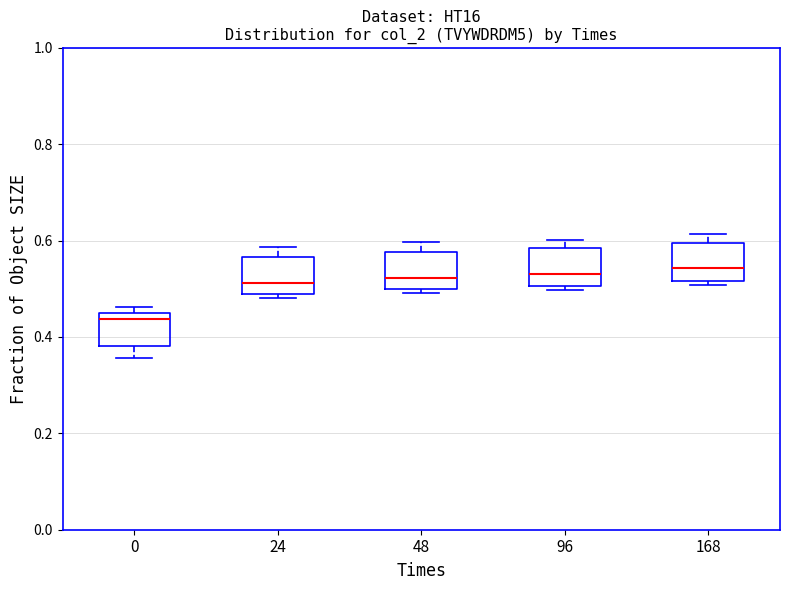

Reading left to right, transcribe this box plot: for each box, give where its median line is, the range the box spans, and where its two whiskers end, as read against the y-axis. The values are not printed on the chart, so give them approximately, as read against the axis.

0: median 0.44, box 0.38 to 0.46, whiskers 0.36 to 0.46 (just above the box's upper edge)
24: median 0.52, box 0.50 to 0.56, whiskers 0.48 to 0.58
48: median 0.52, box 0.50 to 0.58, whiskers 0.50 (just below the box's lower edge) to 0.60
96: median 0.54, box 0.50 to 0.58, whiskers 0.50 (just below the box's lower edge) to 0.60
168: median 0.54, box 0.52 to 0.60, whiskers 0.50 to 0.62